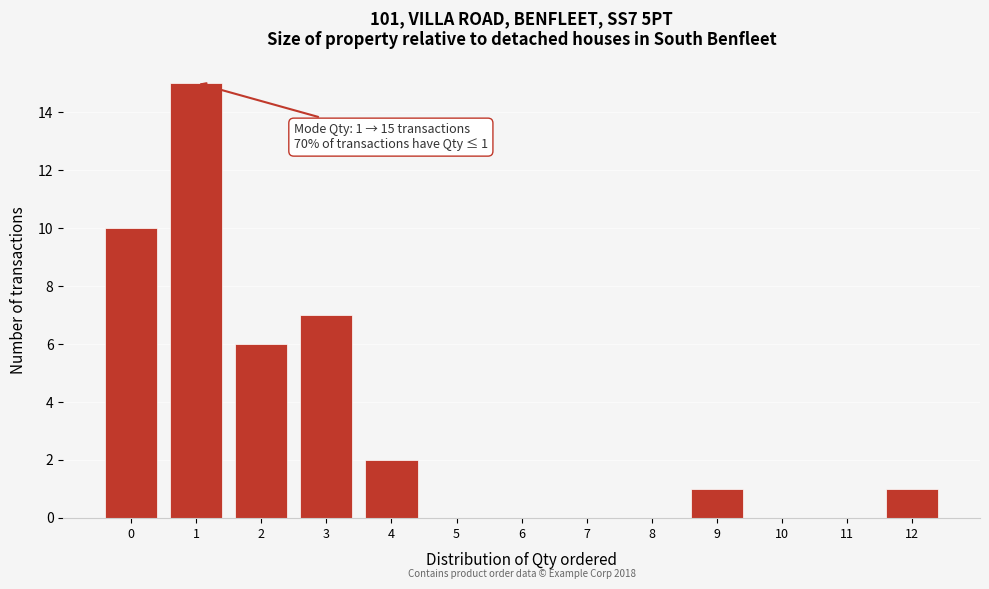

Over which range of the x-axis is the bar tallest?

0.5 to 1.5